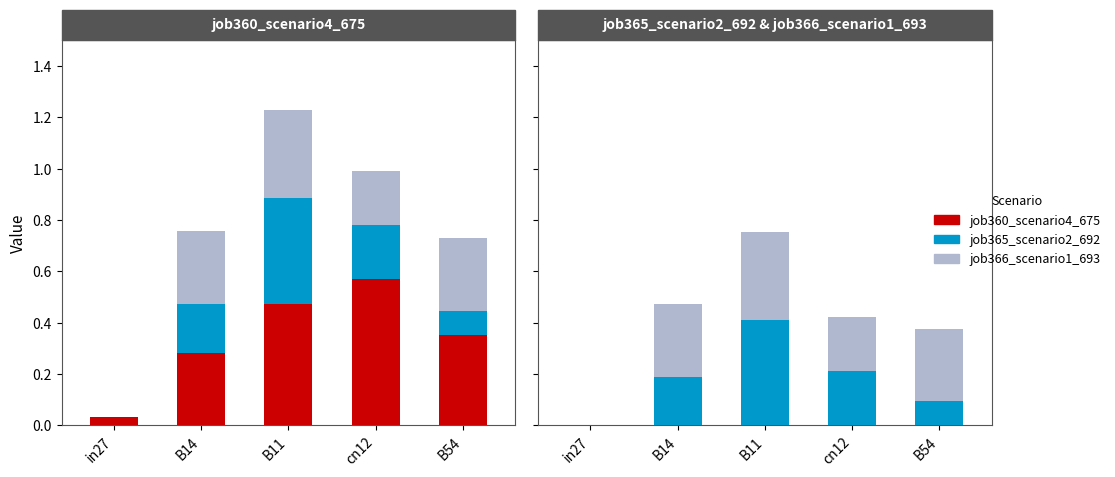

Reading left to right, transcribe all the data shown in this chart.

job360_scenario4_675: 0.0	0.3	0.5	0.6	0.4
job365_scenario2_692: 0.0	0.2	0.4	0.2	0.1
job366_scenario1_693: 0.0	0.3	0.3	0.2	0.3